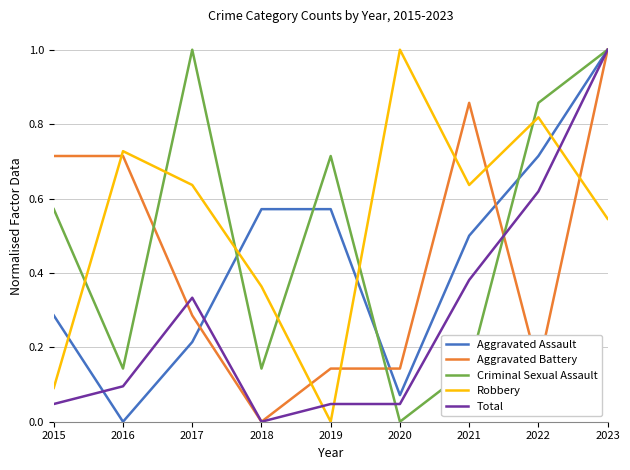

What is the sum of the Total values at 2022 and 2017?

1.0